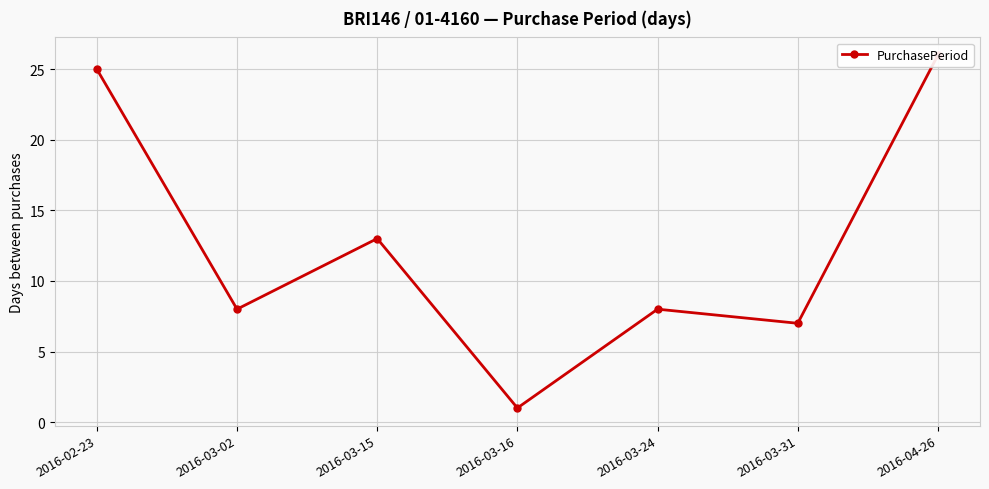

How many interior local peaks (higher than both neighbors) does the data have?

2